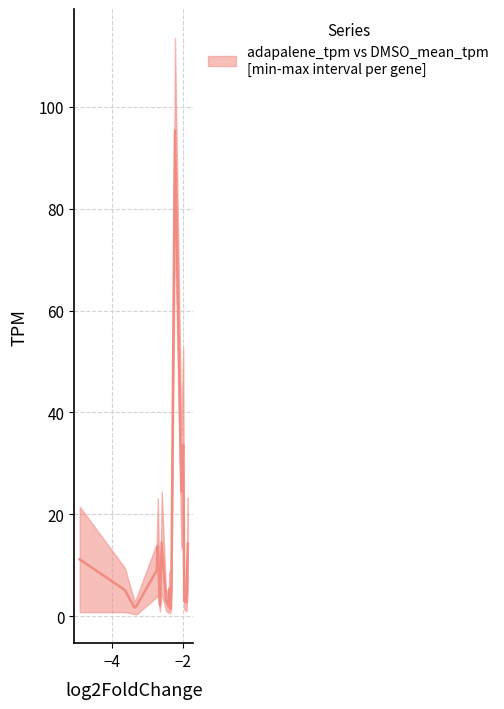

What is the minimum value shown in the chart?

1.5